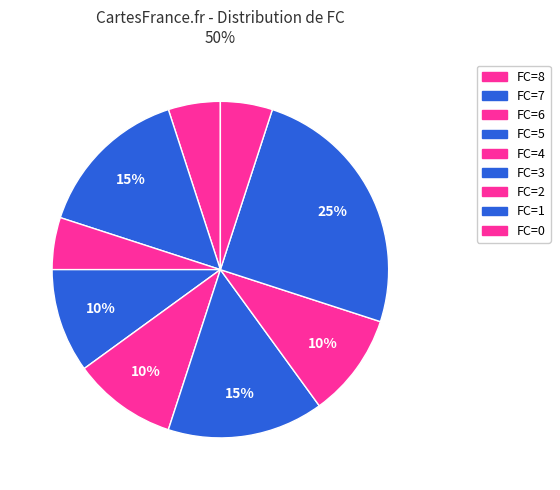

Count the number of slices in the pie.

9